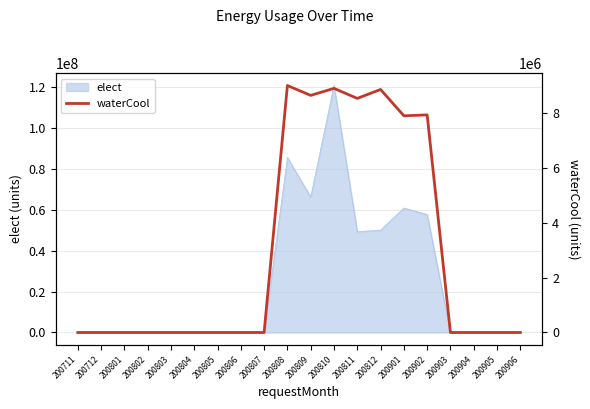

What is the difference between the maximum and second lowest values?

8989340